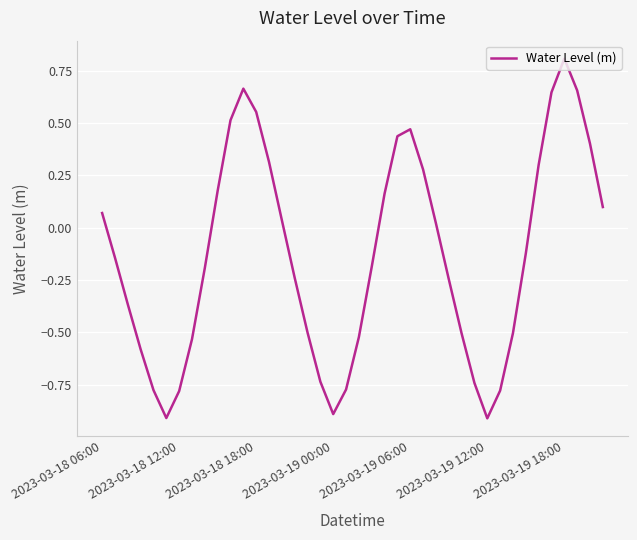

What is the maximum value shown in the chart?

0.8